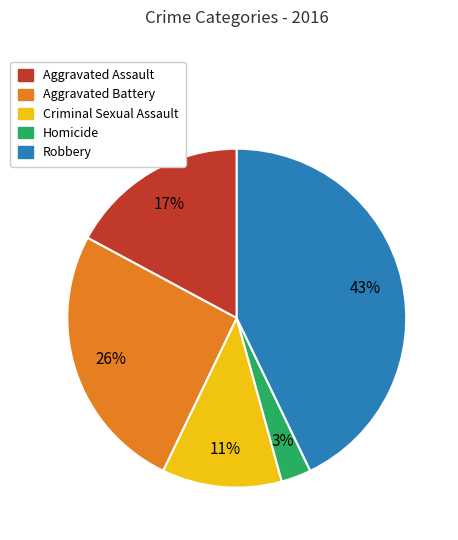

To the nearest percent, what is the average slice percentage?

20%